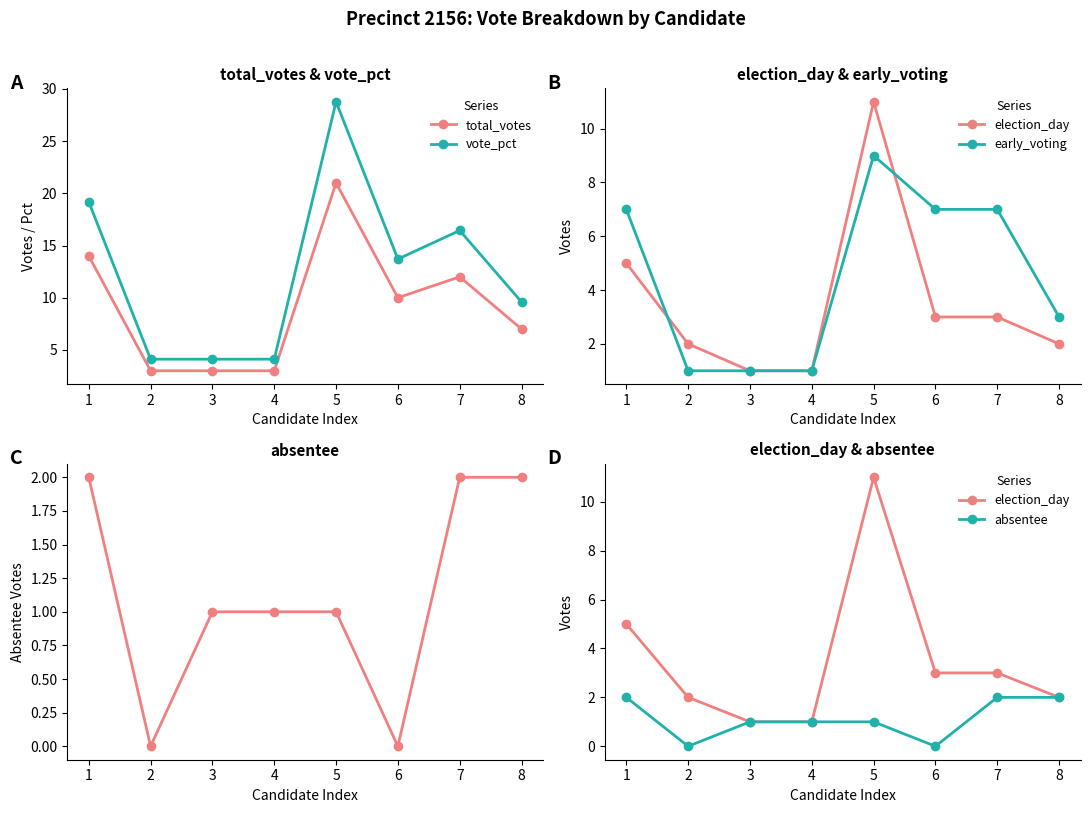

Which series has the largest total across all categories?

vote_pct